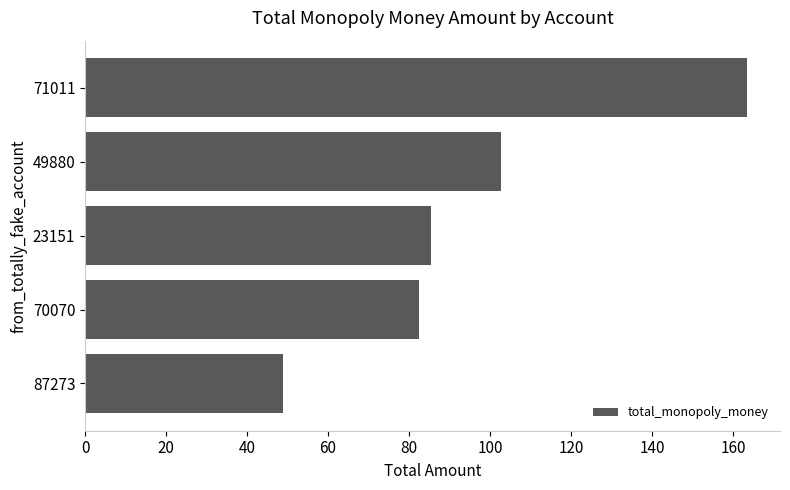

What is the change in value from 87273 to 70070?

+33.5